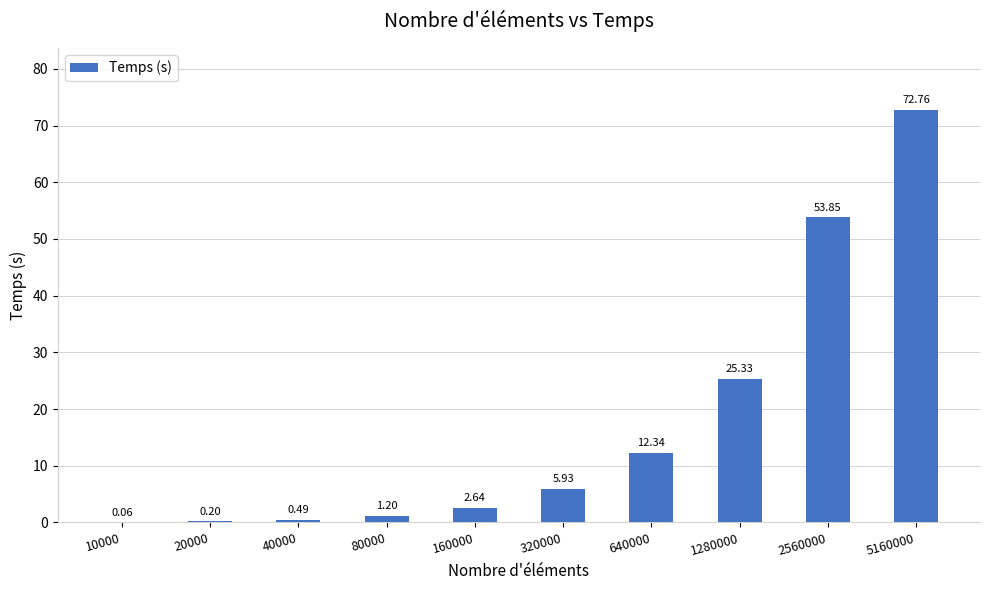

Which has a higher value, 320000 or 40000?

320000